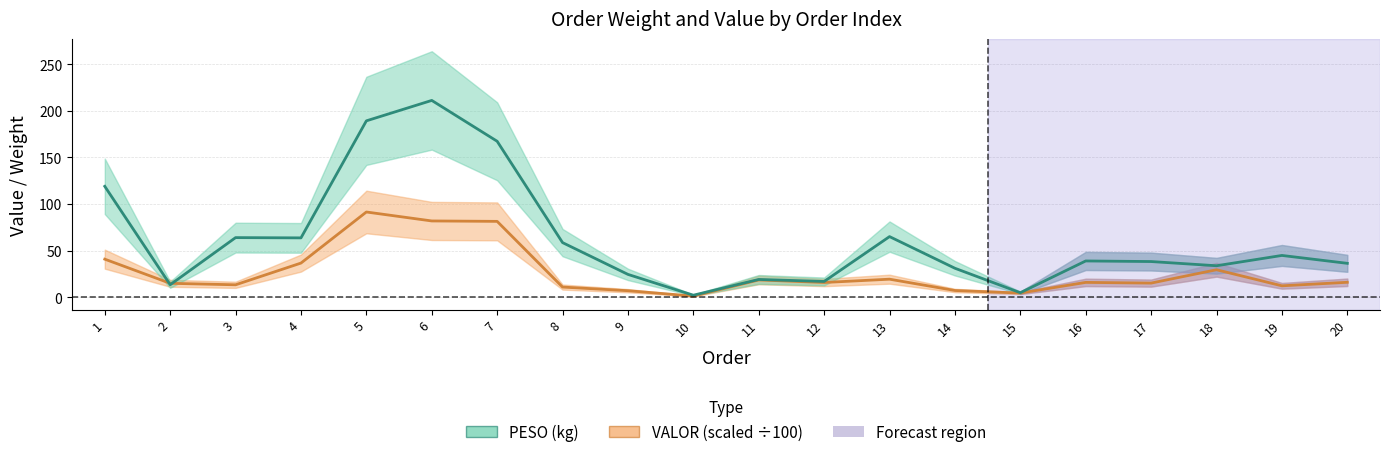

Reading left to right, list all the values displayed in this chart.

PESO: 1=119.0	2=13.4	3=64.0	4=63.7	5=189.3	6=211.2	7=167.3	8=58.6	9=24.5	10=2.1	11=19.1	12=16.9	13=65.0	14=31.1	15=4.8	16=38.9	17=38.3	18=33.8	19=44.8	20=36.4
VALOR: 1=40.8	2=14.9	3=13.3	4=36.6	5=91.5	6=81.8	7=81.4	8=10.9	9=7.0	10=1.2	11=18.5	12=15.8	13=19.4	14=7.2	15=4.5	16=15.9	17=15.2	18=29.5	19=12.2	20=16.0